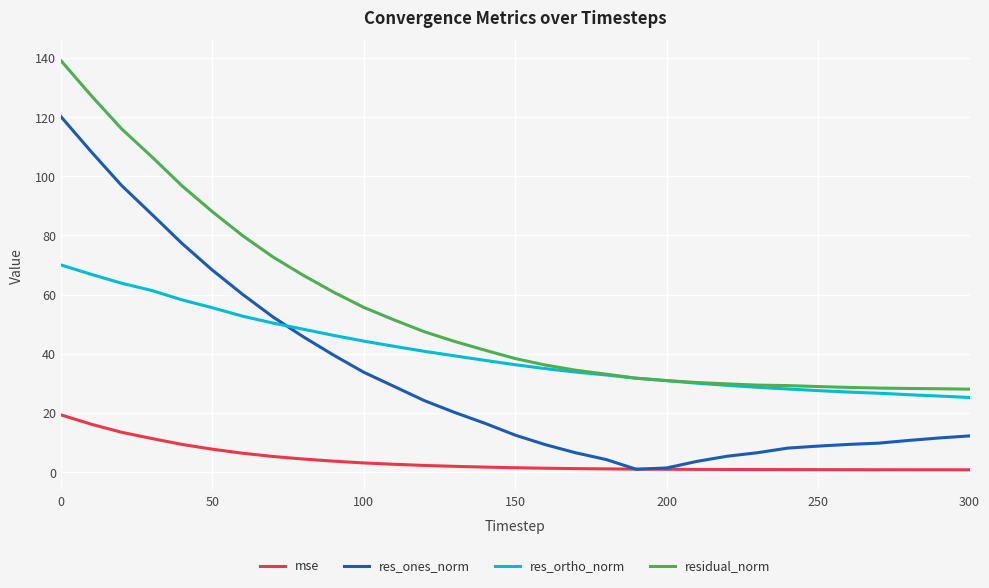

Rank the series by their maximum value, from highest to lowest.

residual_norm, res_ones_norm, res_ortho_norm, mse